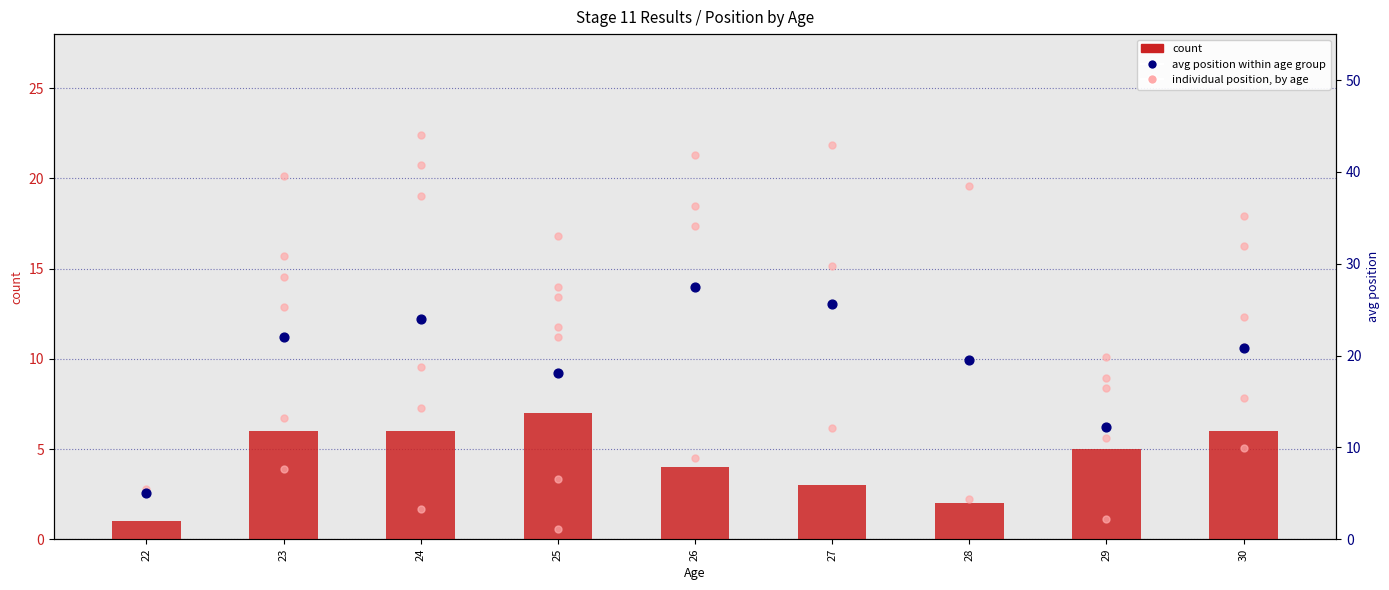

Which series reaches the minimum Y coordinate?

count